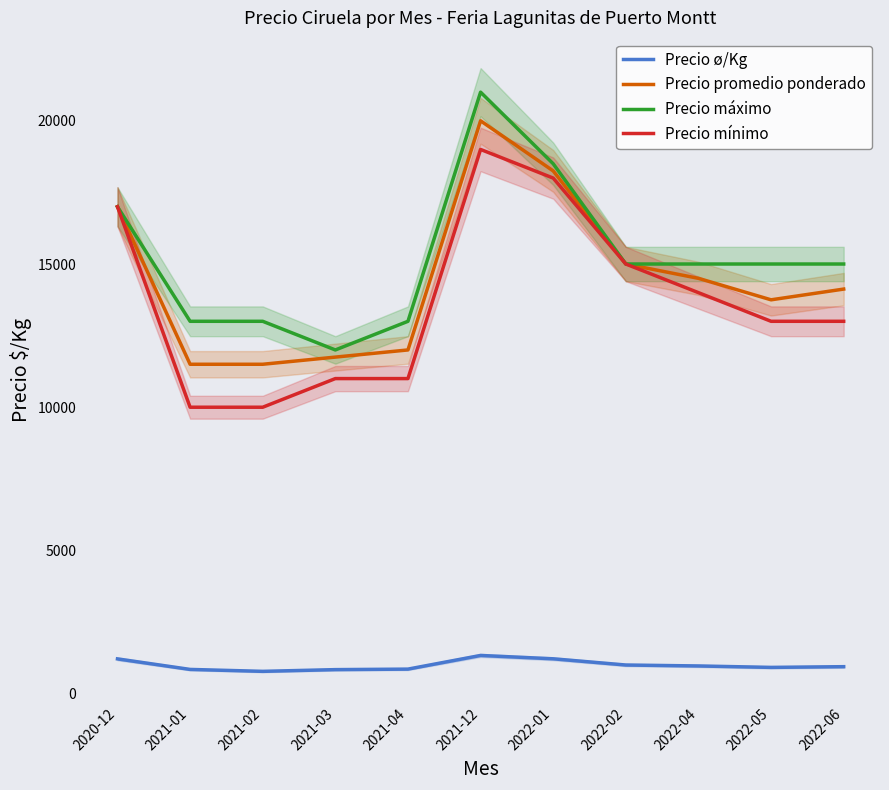

Which has a higher value, 2020-12 or 2021-01?

2020-12